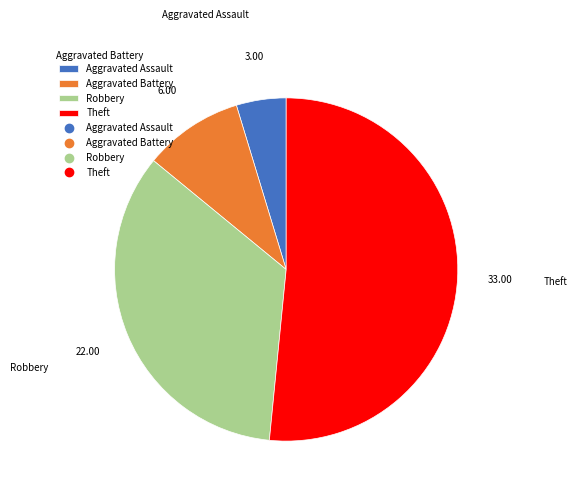

What is the majority slice?

Theft